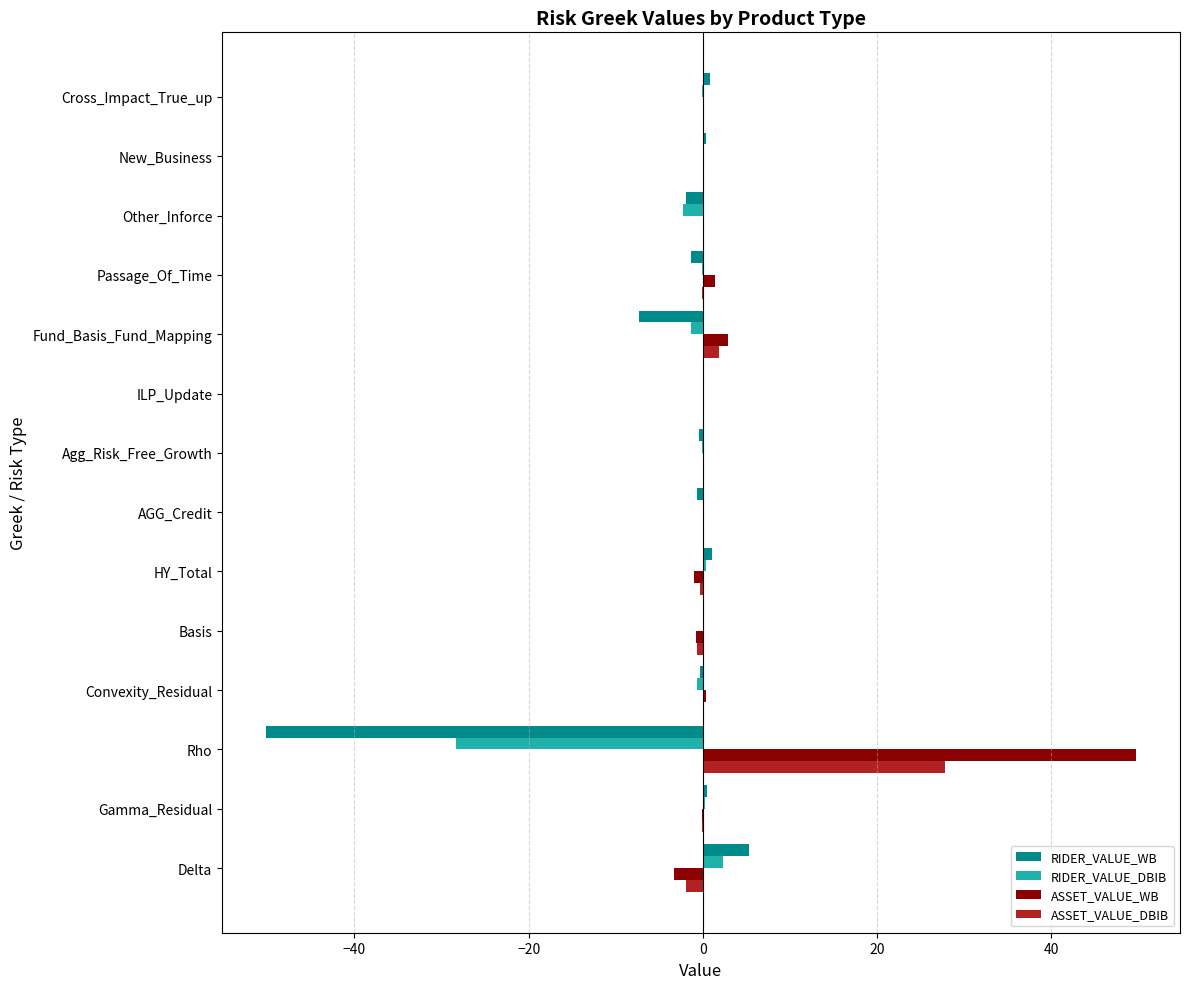

Where is ASSET_VALUE_DBIB nearest to the value 12?

Fund_Basis_Fund_Mapping